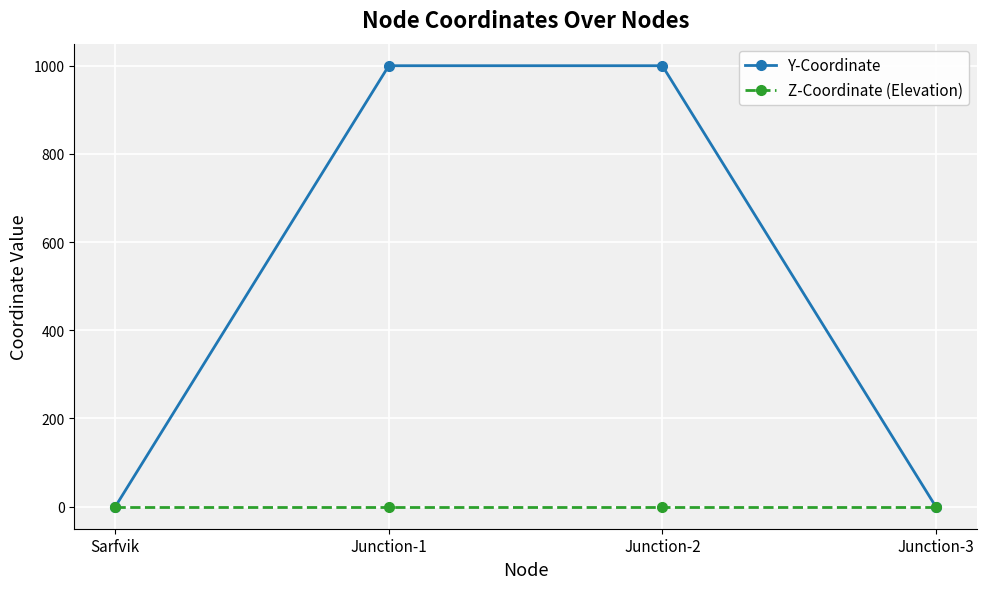

The value of Y-Coordinate at Junction-2 is 1609. True or false?

False